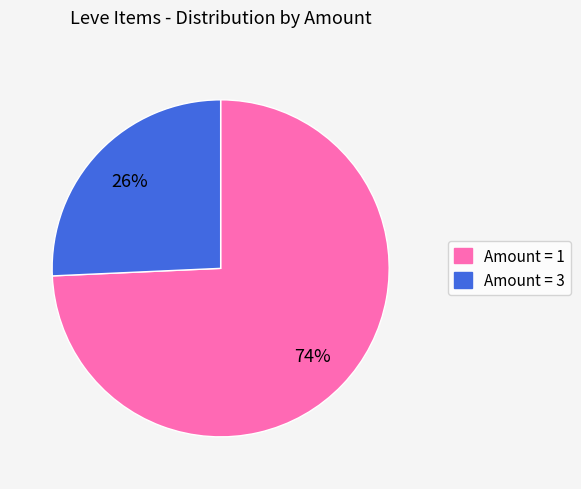

Does any single category account for the majority?

Yes